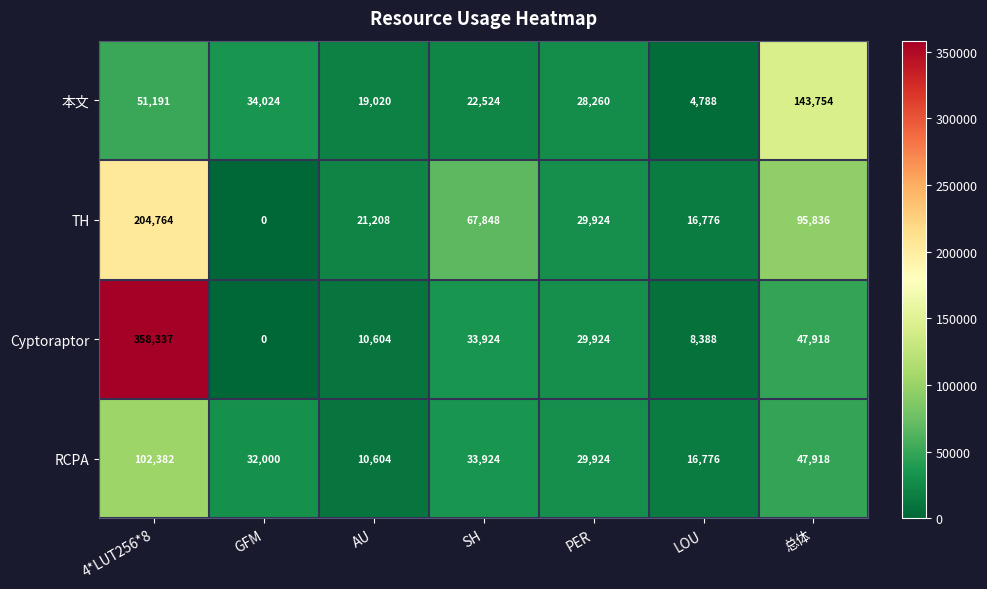

How many data points does each series have?

7